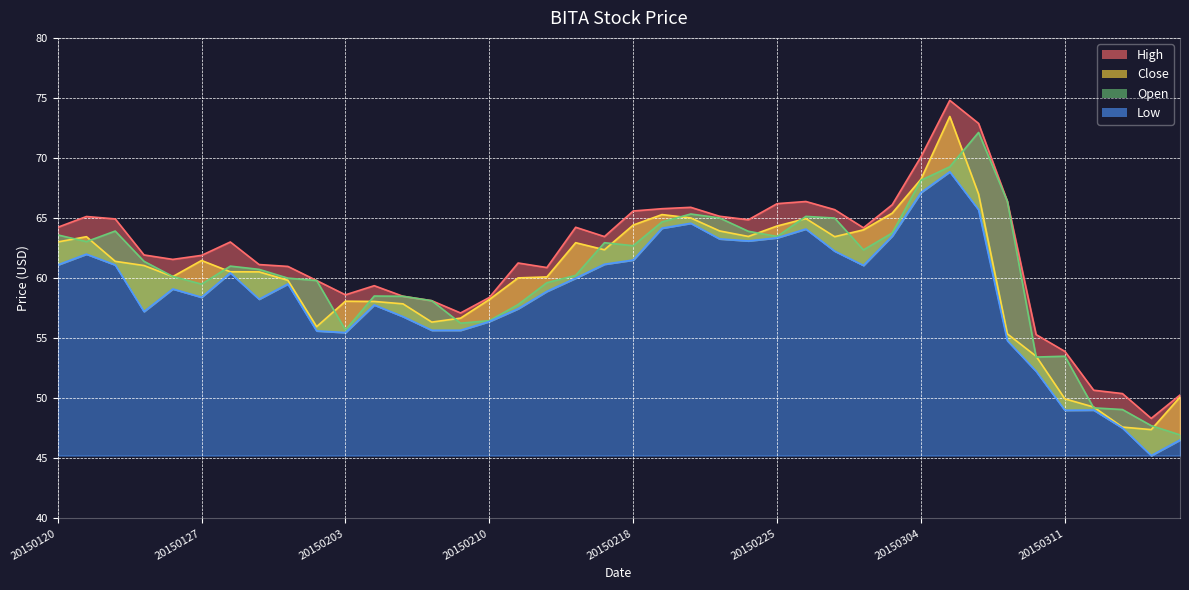

Which series changed the most between 20150120 and 20150122?

Close